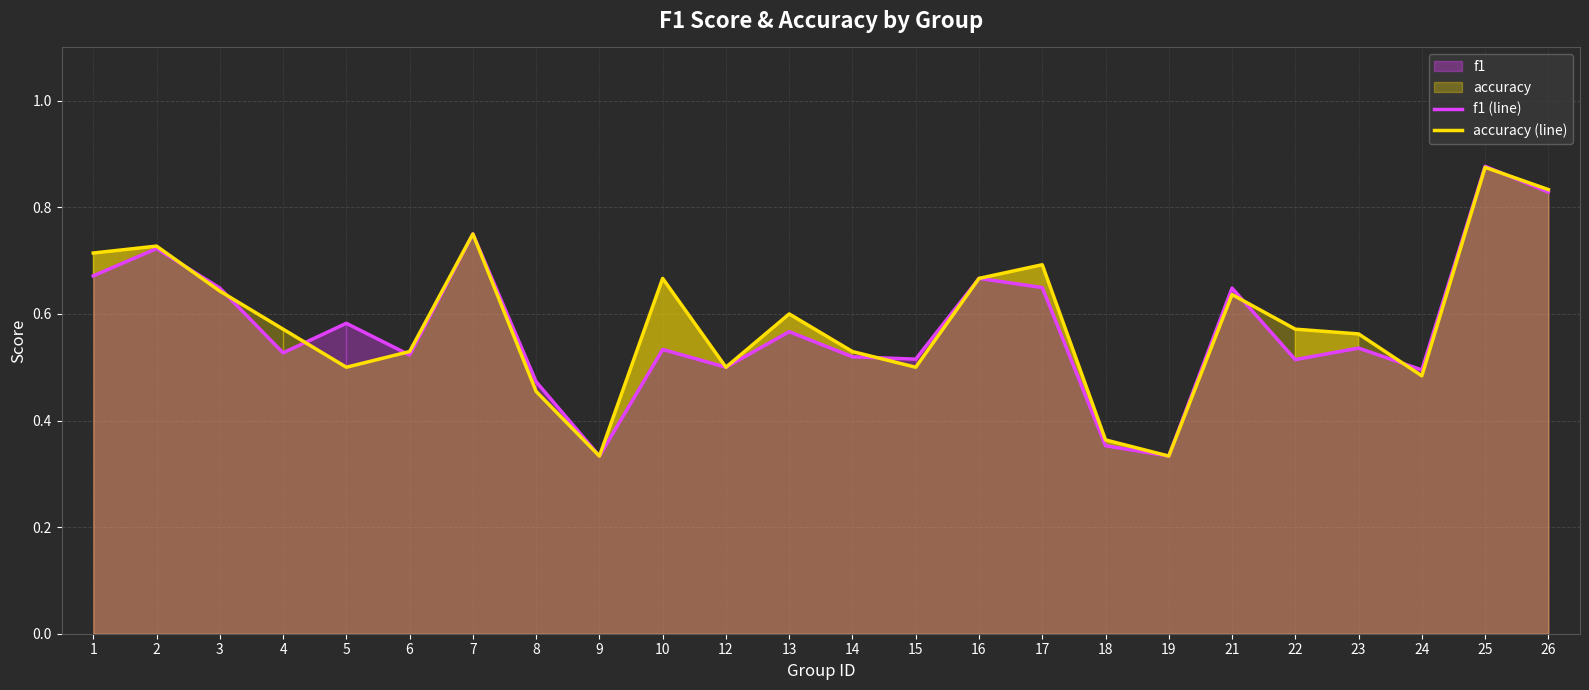

Does the chart display data point markers on the line(s)?

No